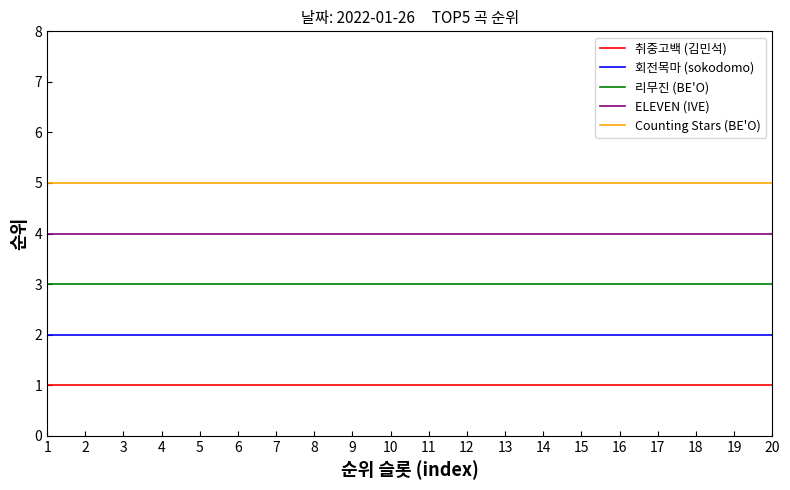

What is the difference between the highest and lowest values at 3?

4